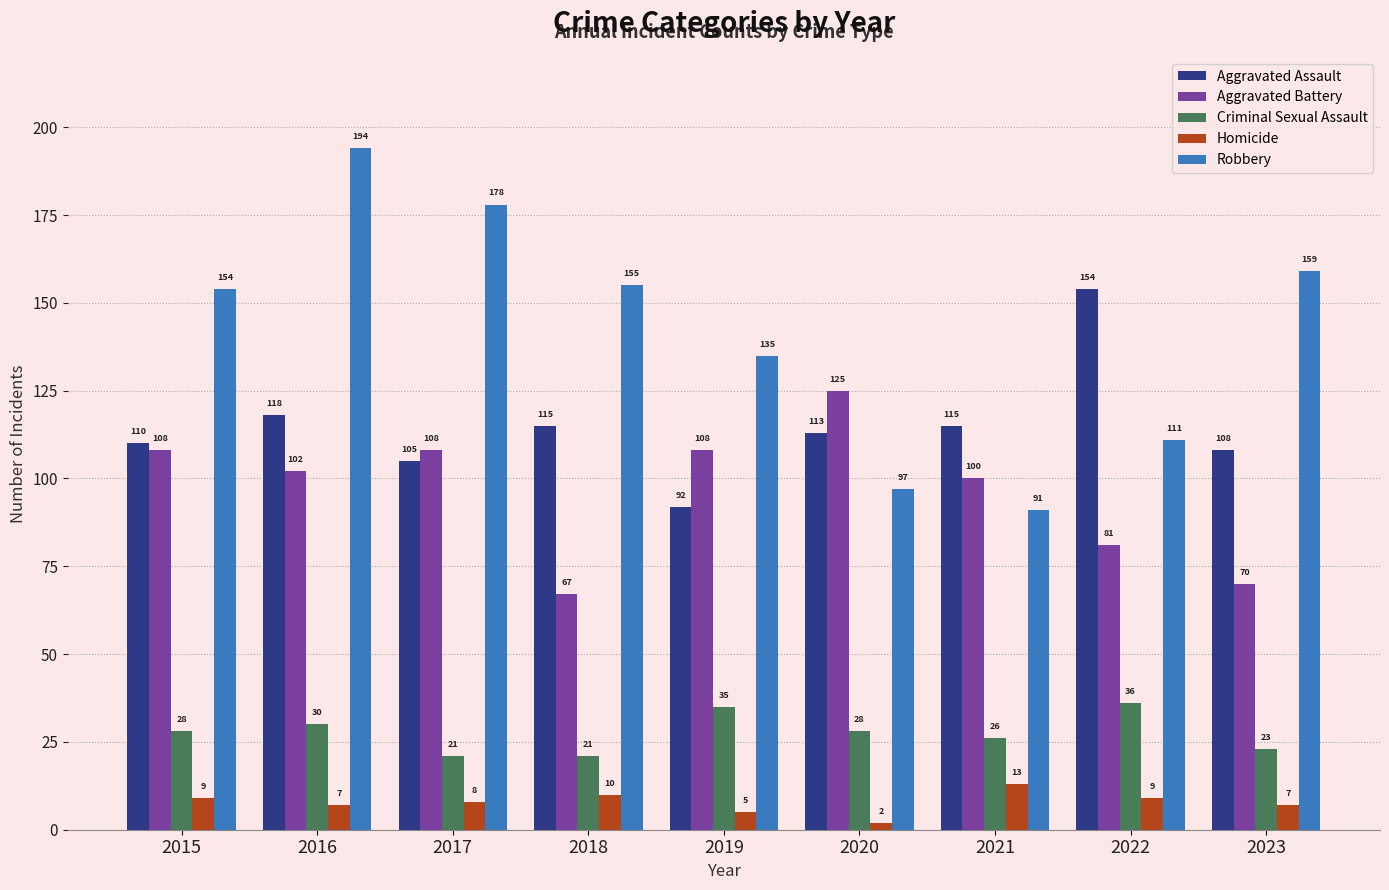

How many bars are there in each group?

5